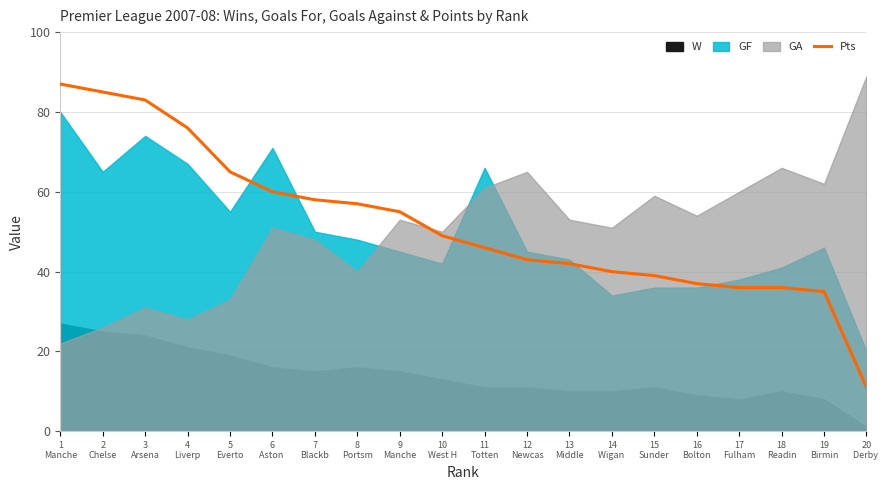

Where is the data nearest to the value 49?

10
West H